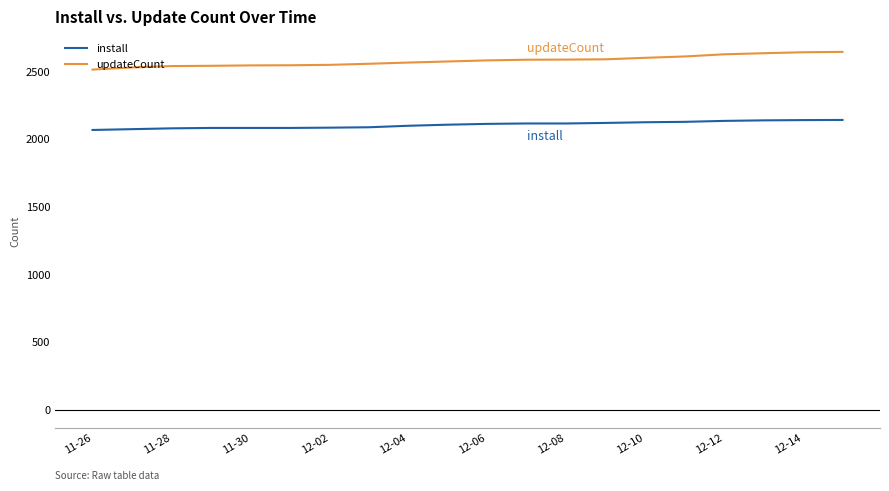

True or false: updateCount and install intersect in this chart.

False